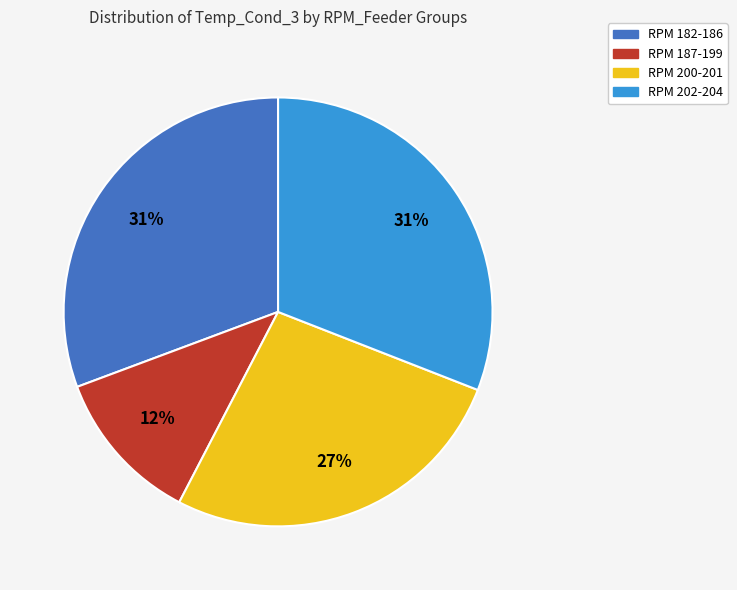

Is there a majority slice in this chart?

No